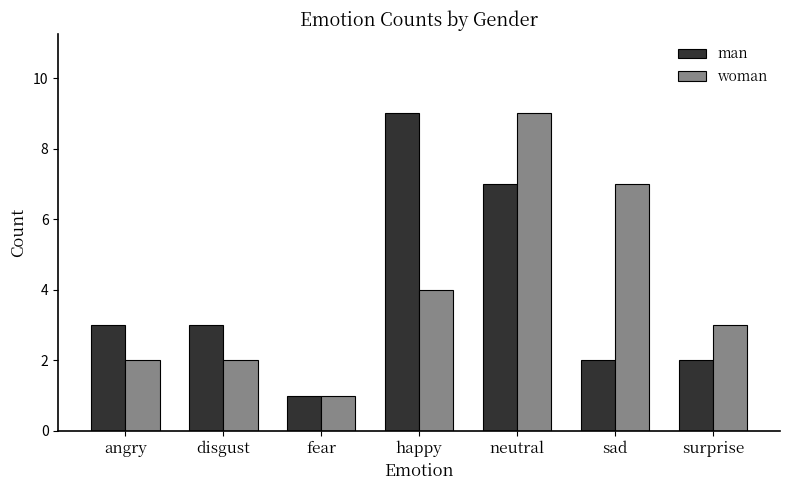

List the series in order of their overall mean, highest first.

woman, man